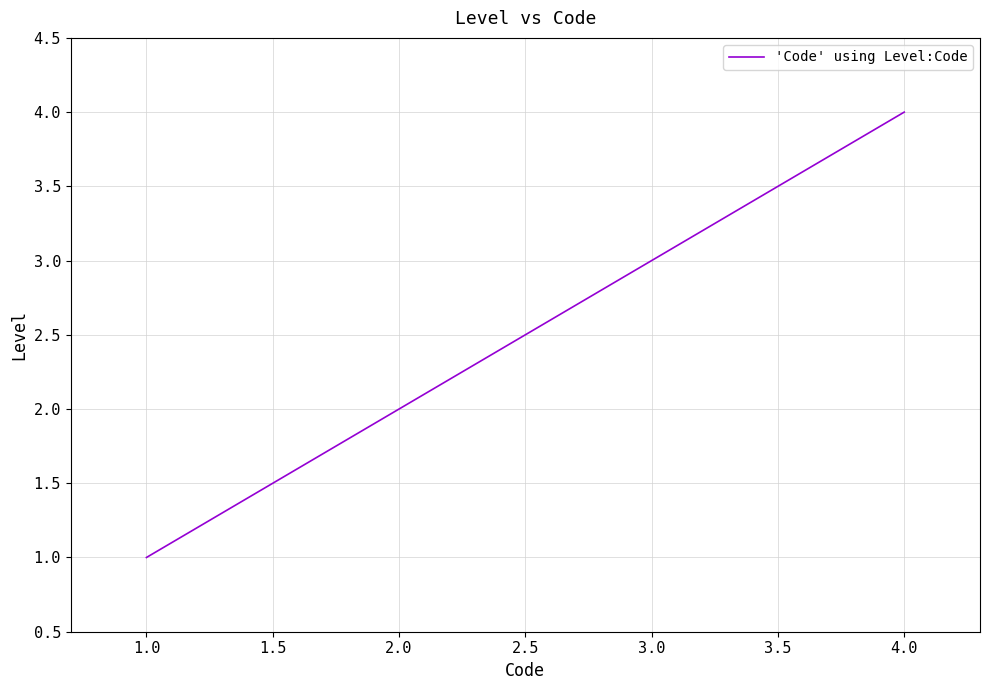

What is the change in value from 2.0 to 3.0?

+1